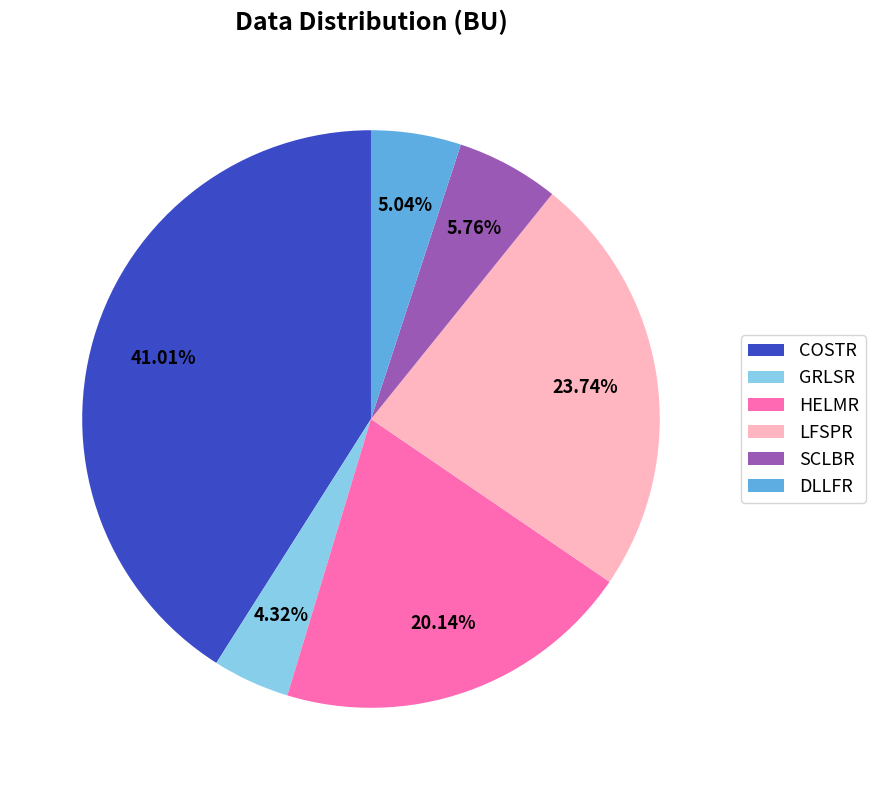

To the nearest percent, what is the difference between the LFSPR and DLLFR slice percentages?

19%